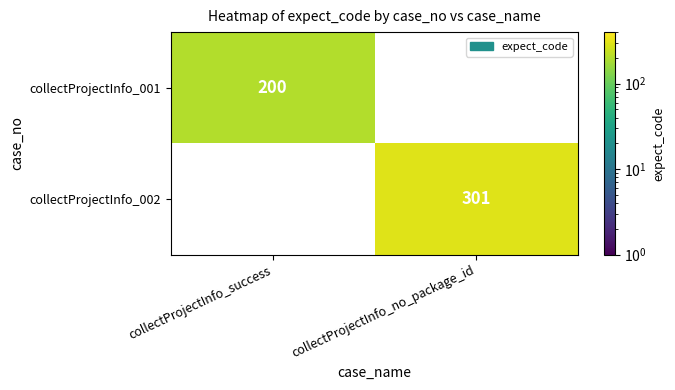

The collectProjectInfo_002 series shows 301 at collectProjectInfo_no_package_id. True or false?

True